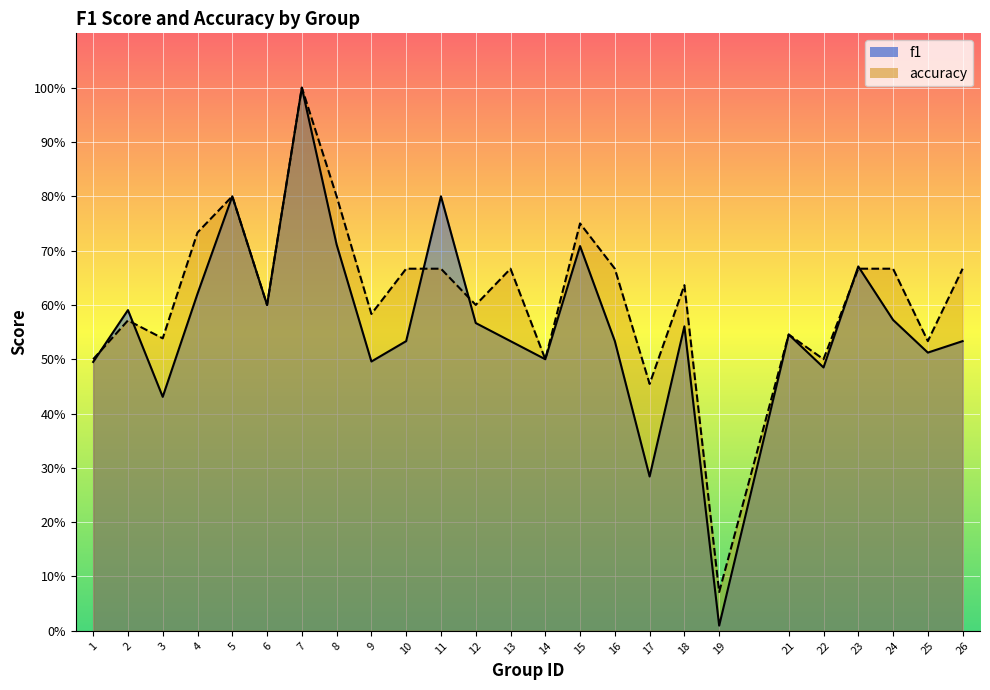

What is the highest value of the f1 series?

1.0